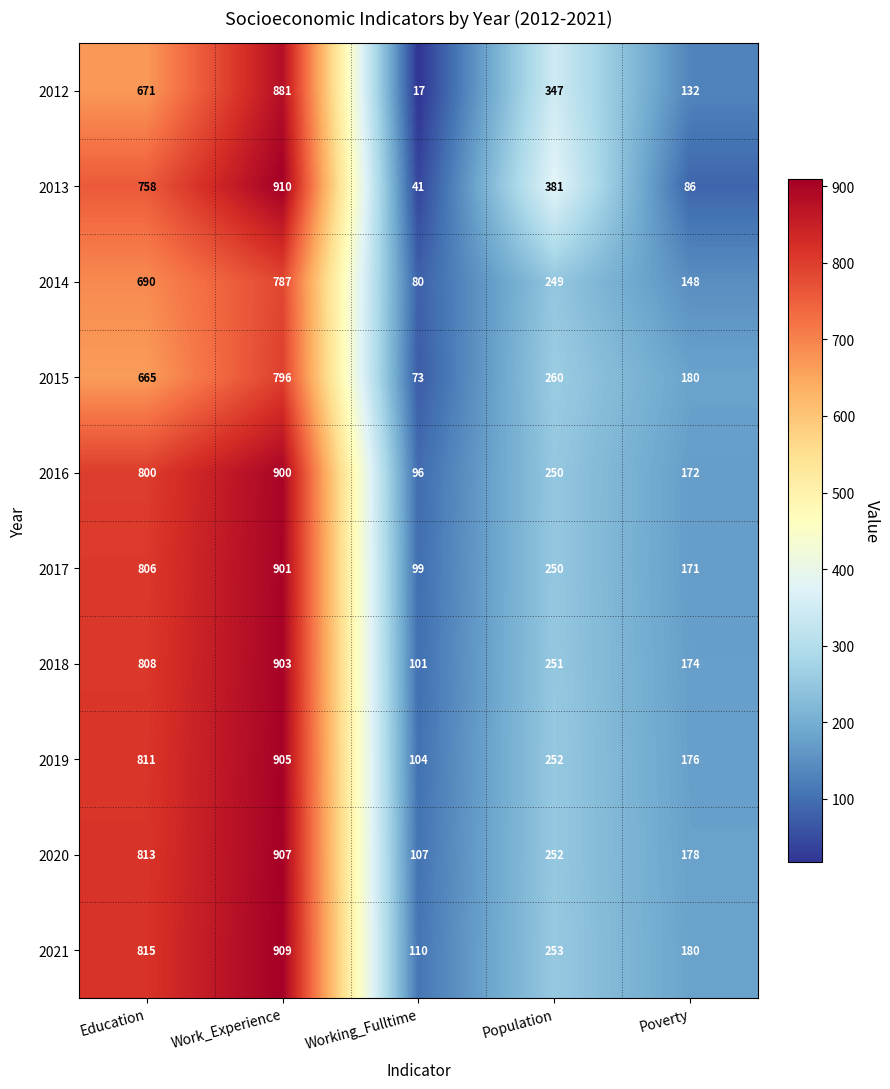

What is the maximum value shown in the chart?

910